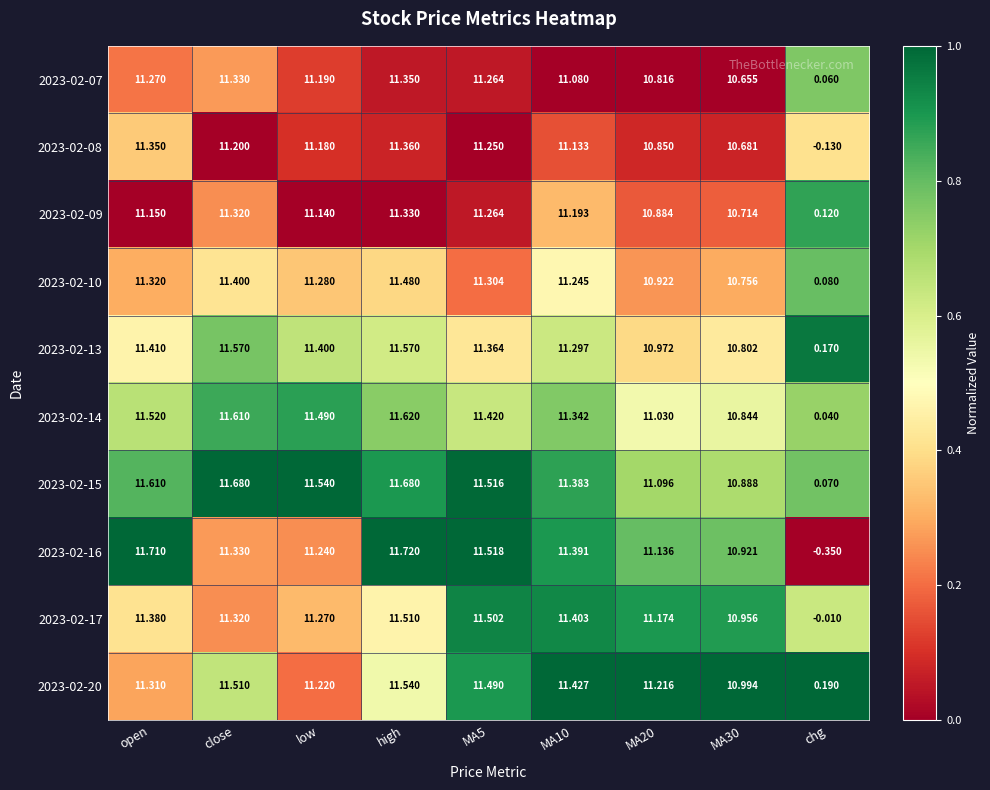

At which category is the sum across all series the highest?

high